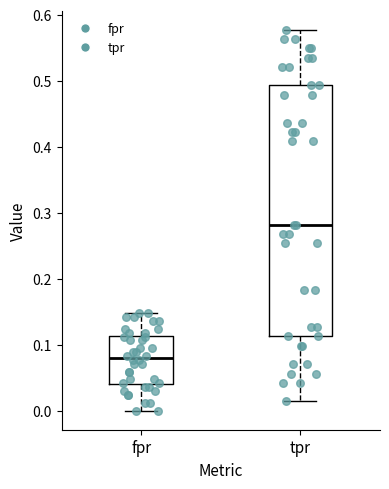

Where does the median line of the box for fpr sit on the y-axis? The values are not printed on the chart, so give them approximately, as read against the axis.

0.08